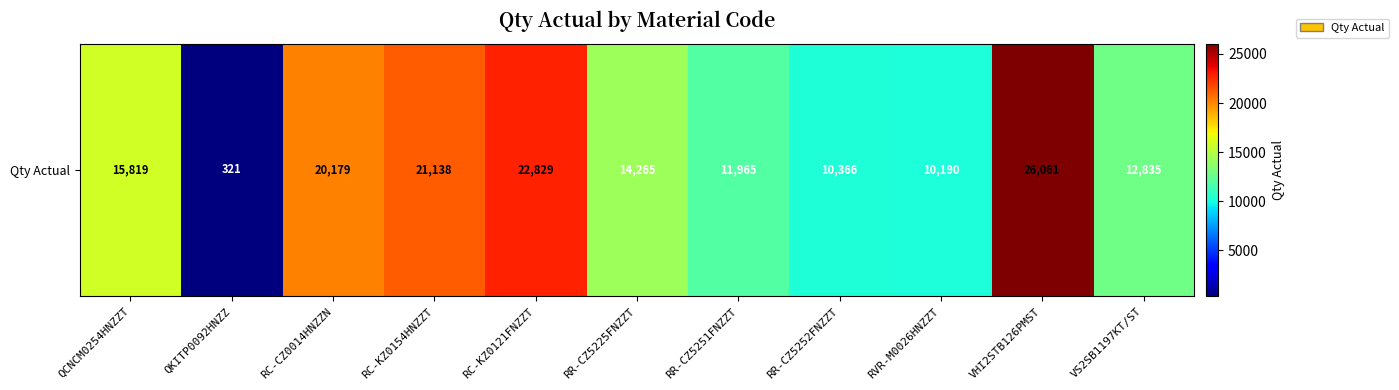

What is the average value?

15088